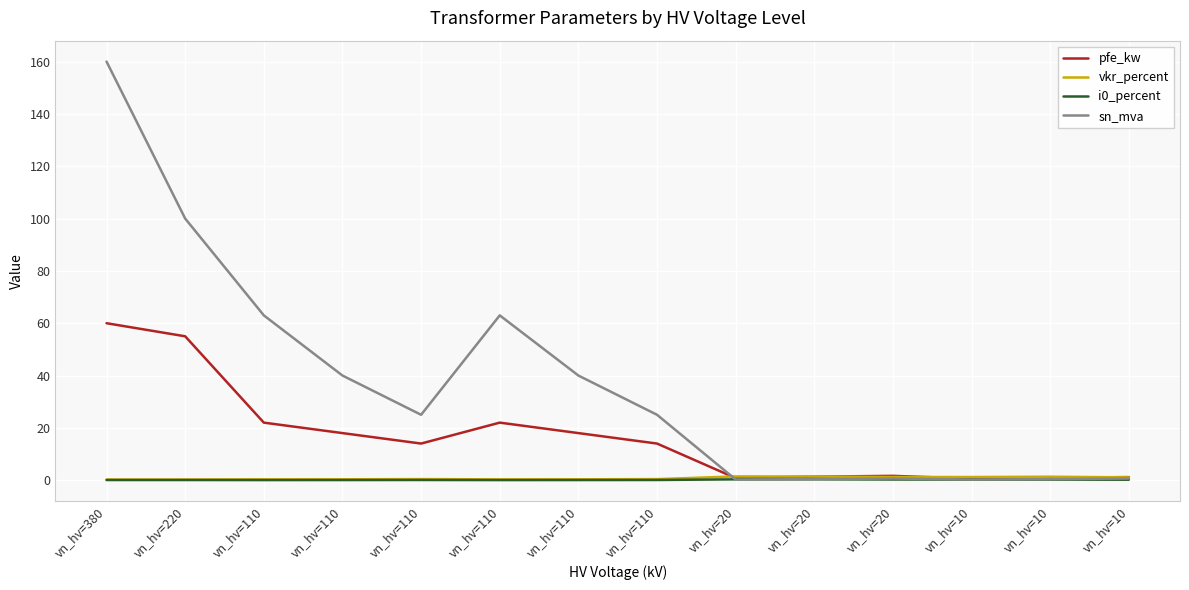

How many lines are shown in the chart?

4